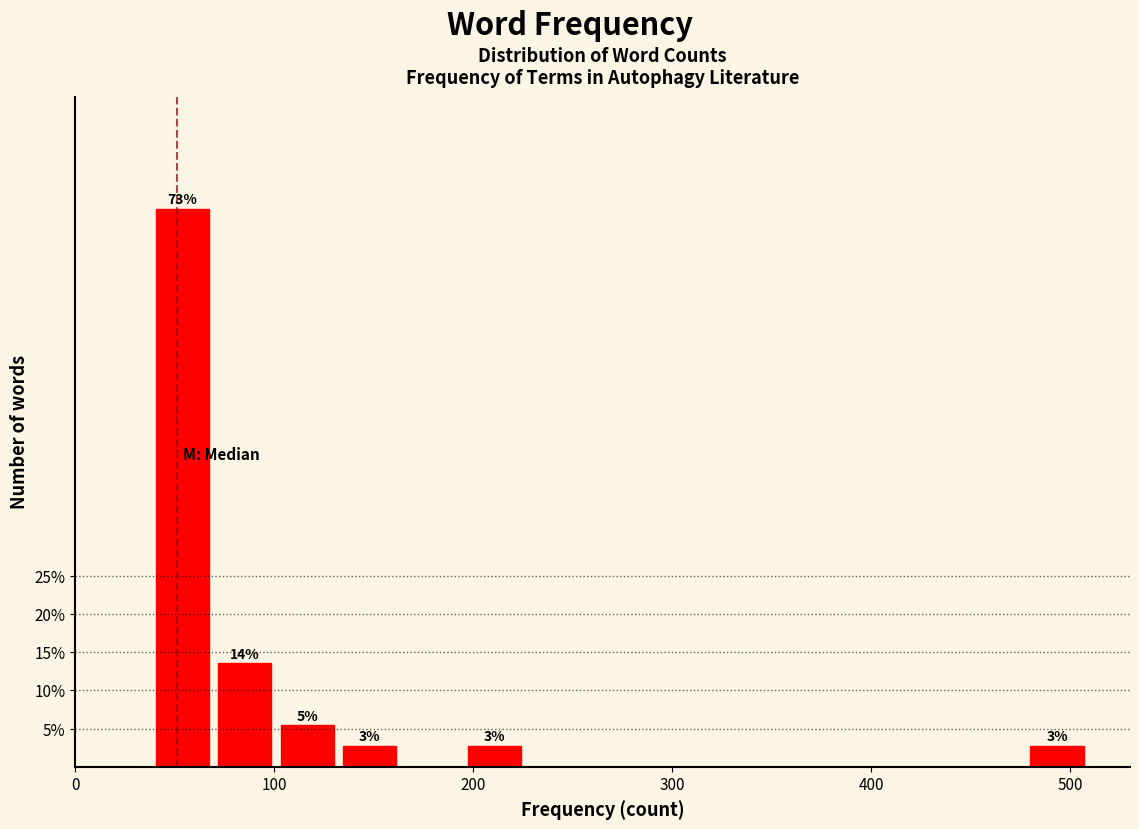

Around what value on the x-axis is the tallest bar? Give the approximate position of its centre, as read against the axis.

50